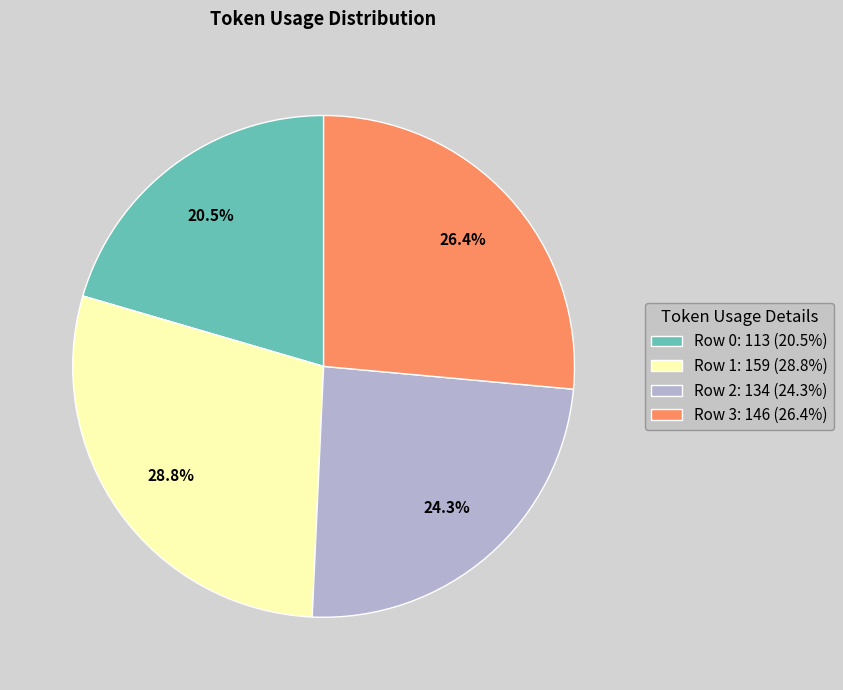

Count the number of slices in the pie.

4